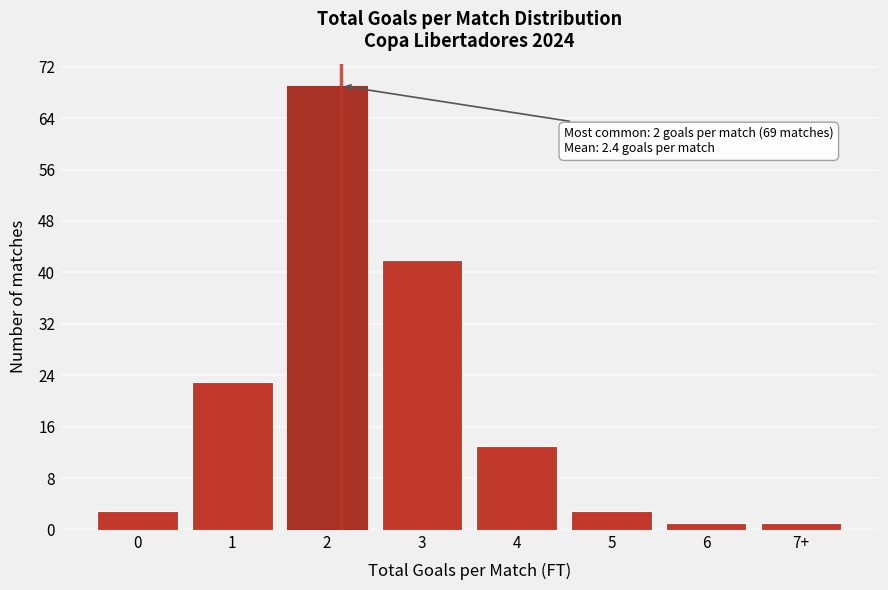

Reading left to right, what are all the values shown in this chart?

0=3	1=23	2=69	3=42	4=13	5=3	6=1	7+=1